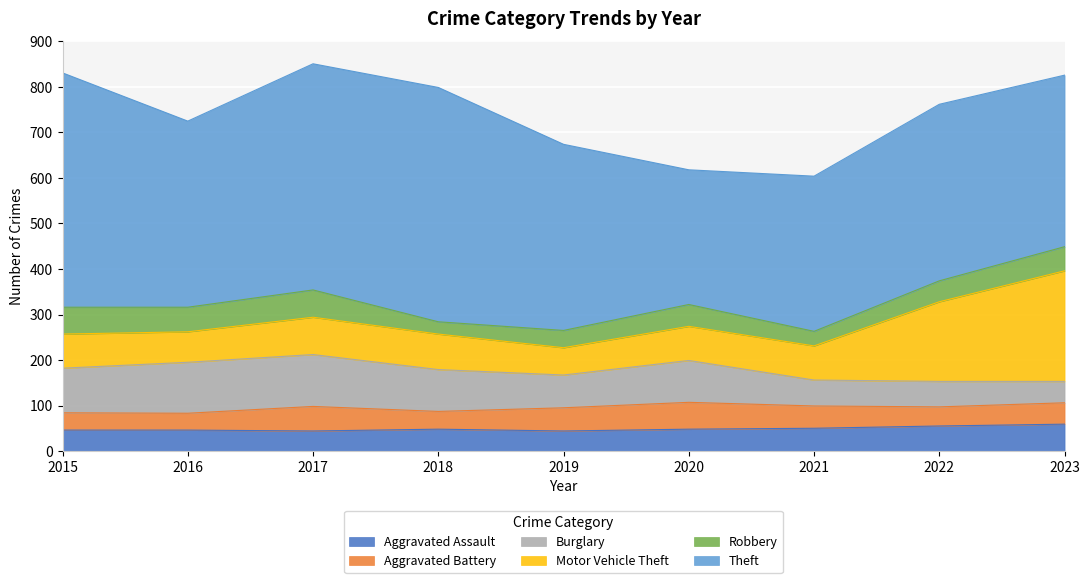

What is the total value across all series at 2021?

604